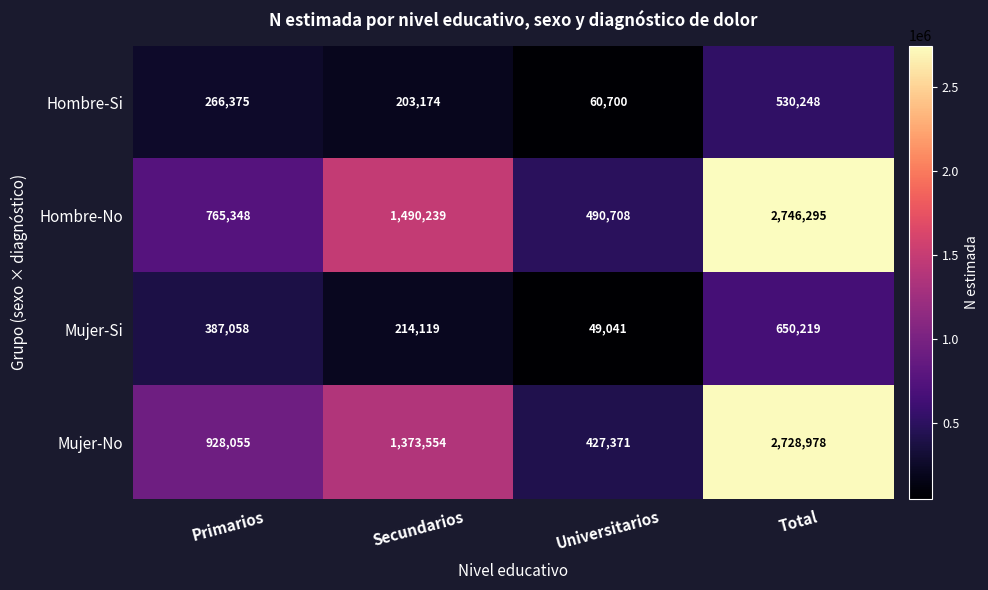

Rank the series at Secundarios from highest to lowest value.

Hombre-No, Mujer-No, Mujer-Si, Hombre-Si